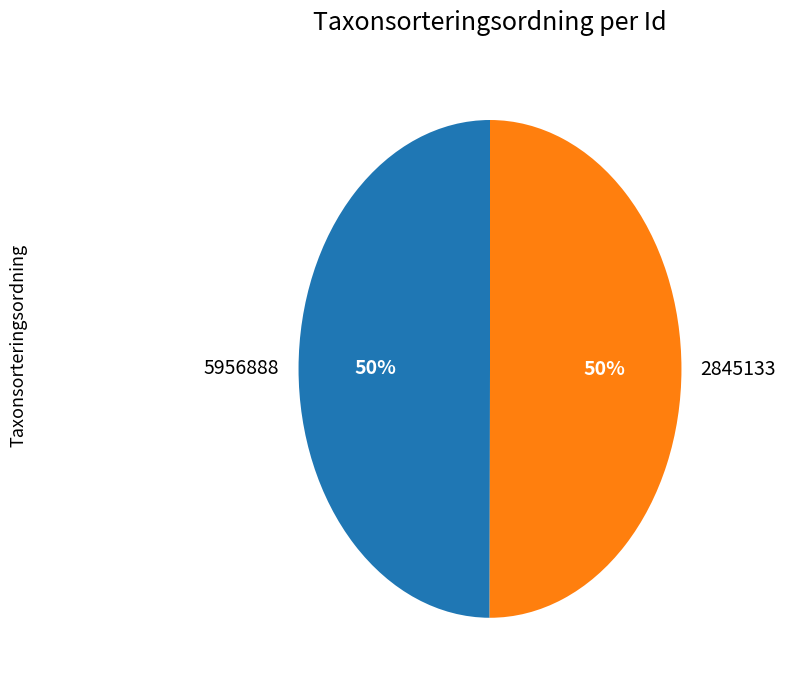

To the nearest percent, what is the average slice percentage?

50%